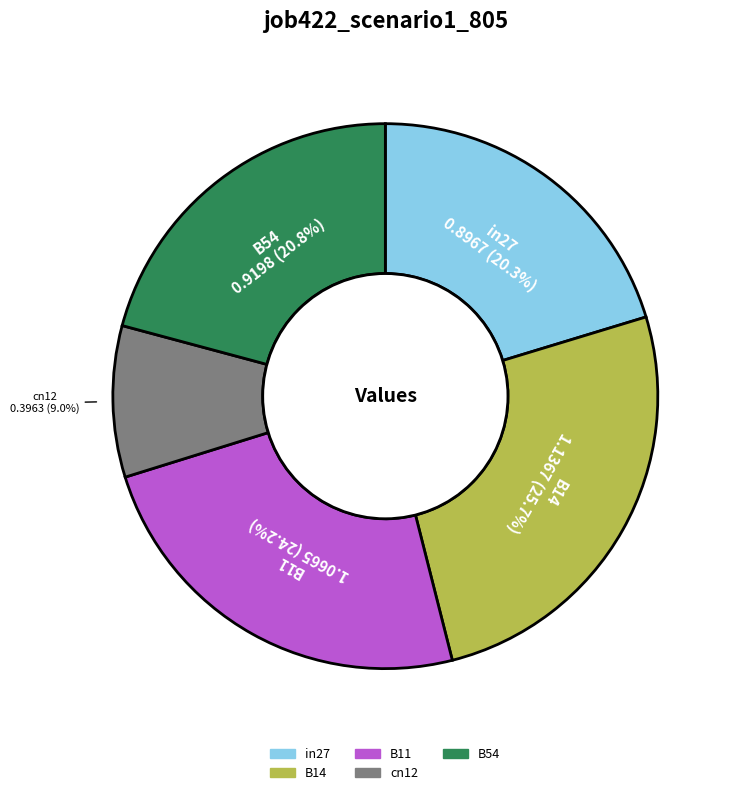

Count the number of slices in the pie.

5